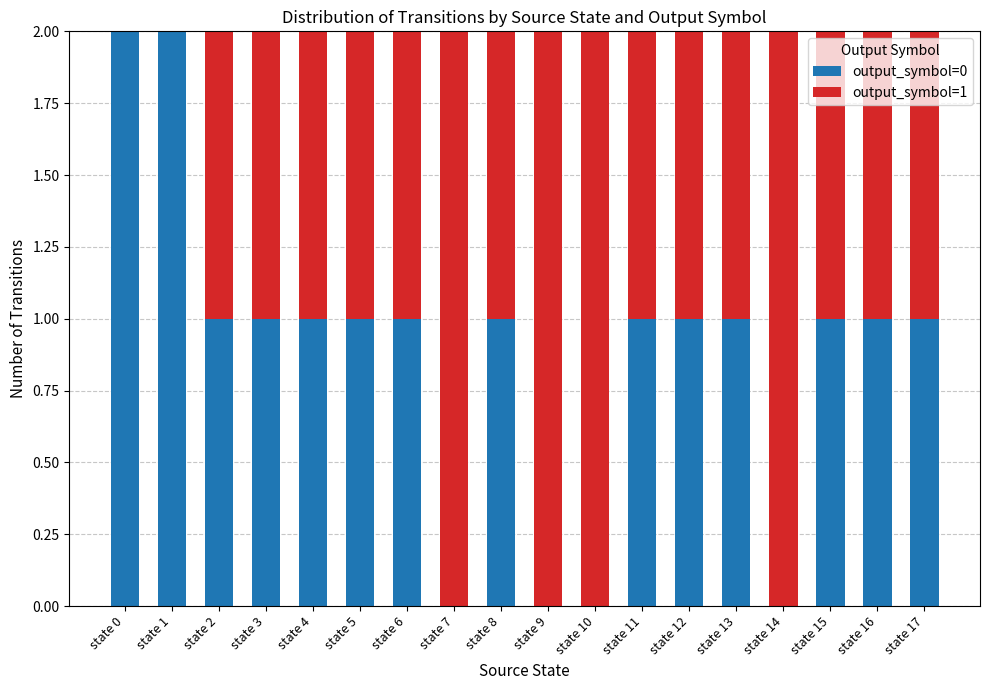

How many categories are shown in the chart?

18